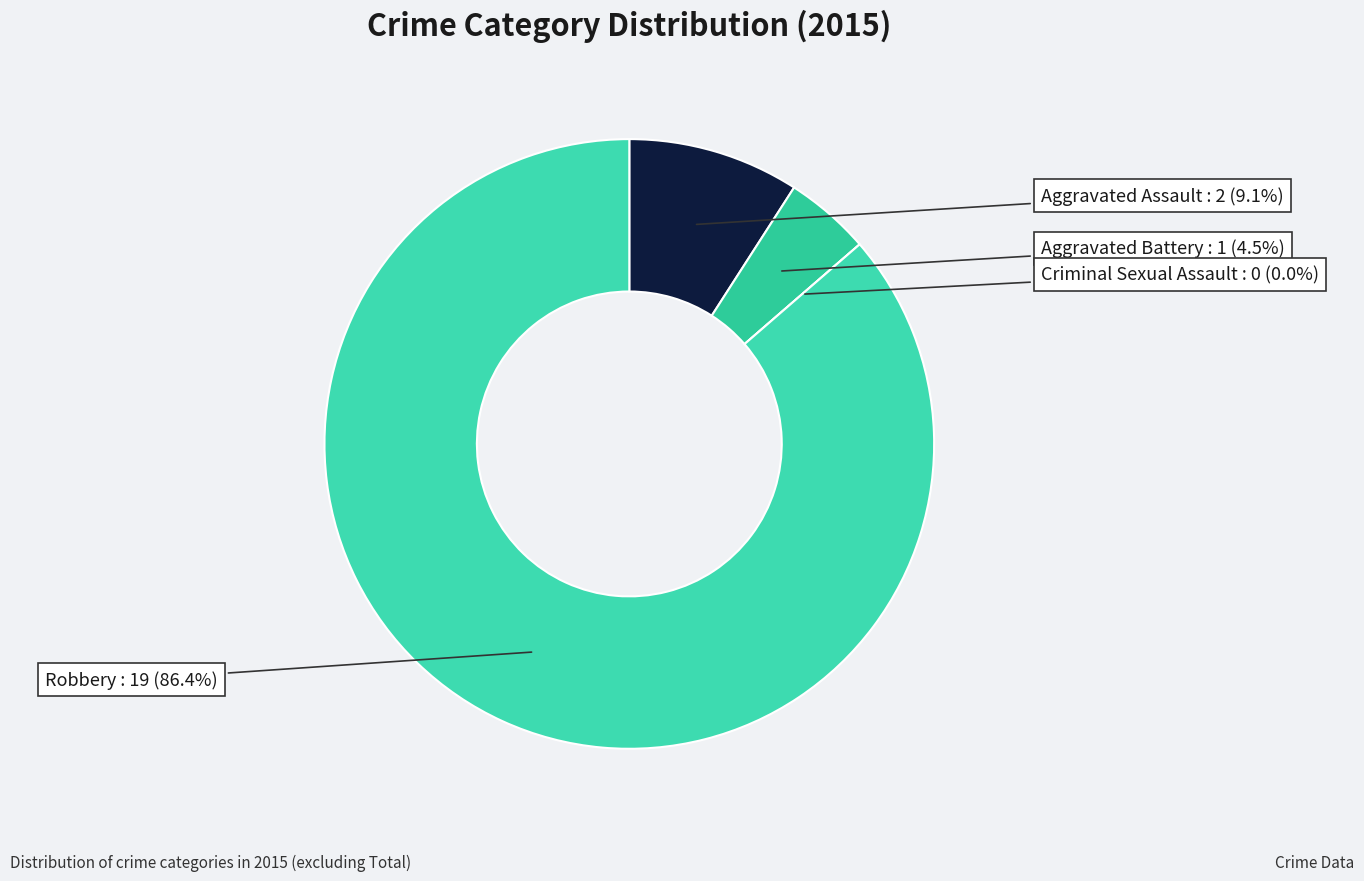

Which category has the smallest portion of the pie?

Criminal Sexual Assault